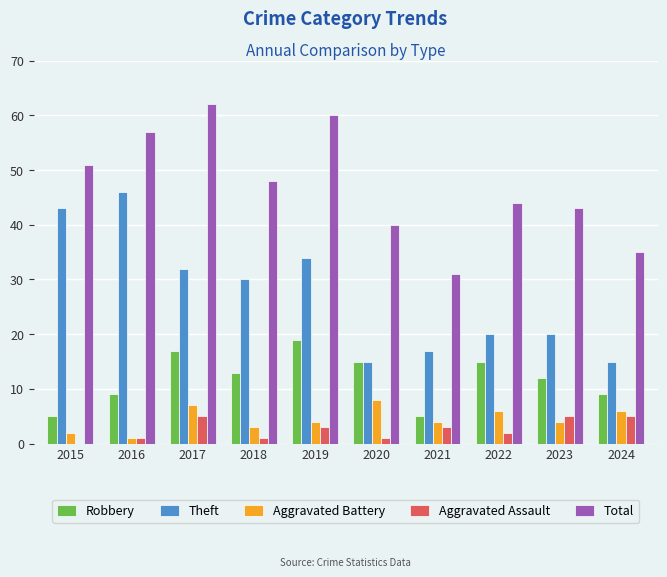

Which label corresponds to the largest value in the chart?

2017